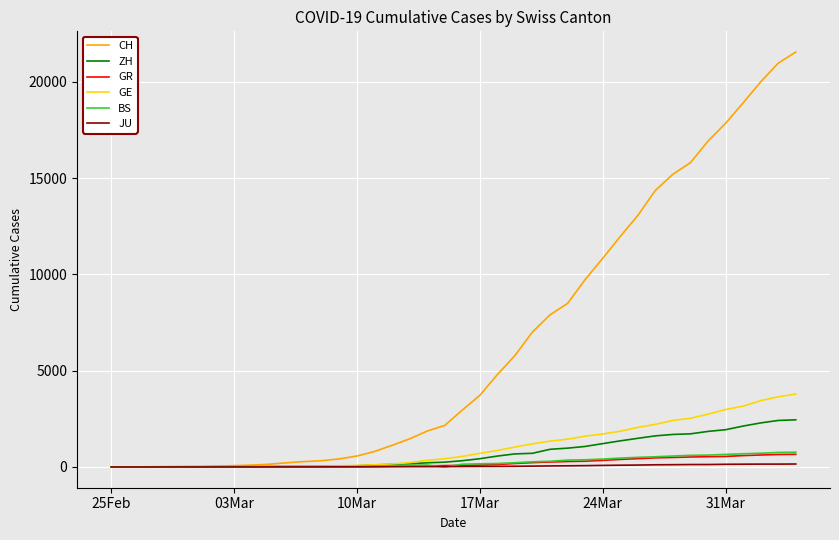

What is the maximum value for GR?

657